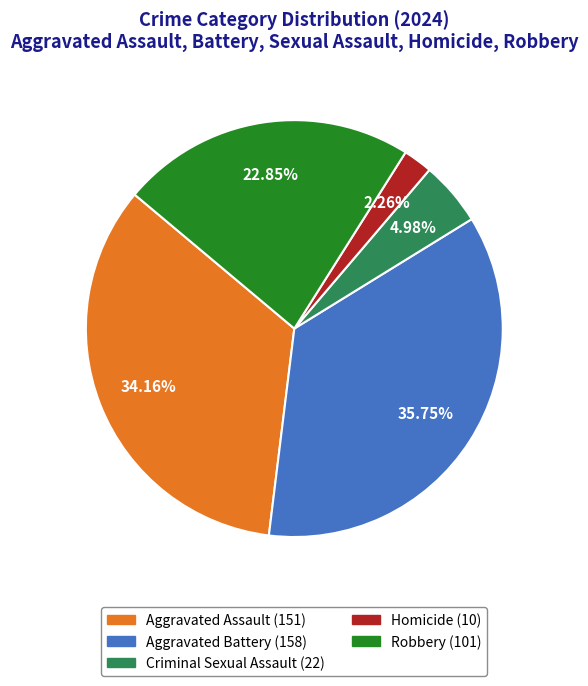

Which category has the smallest portion of the pie?

Homicide